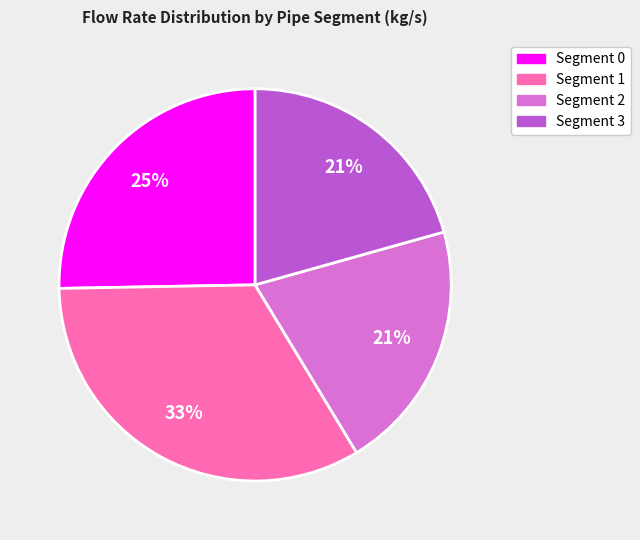

Is there a majority slice in this chart?

No